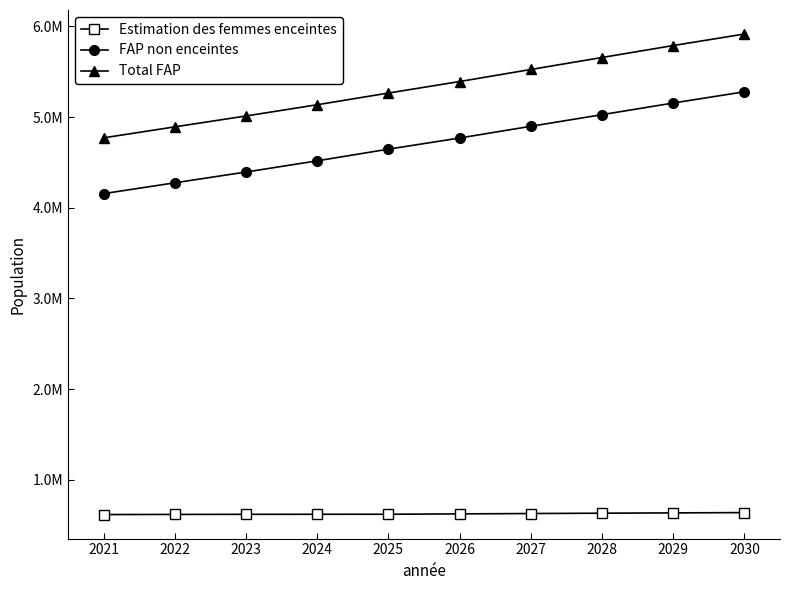

At how many categories does at least one series exceed 4198208?

10